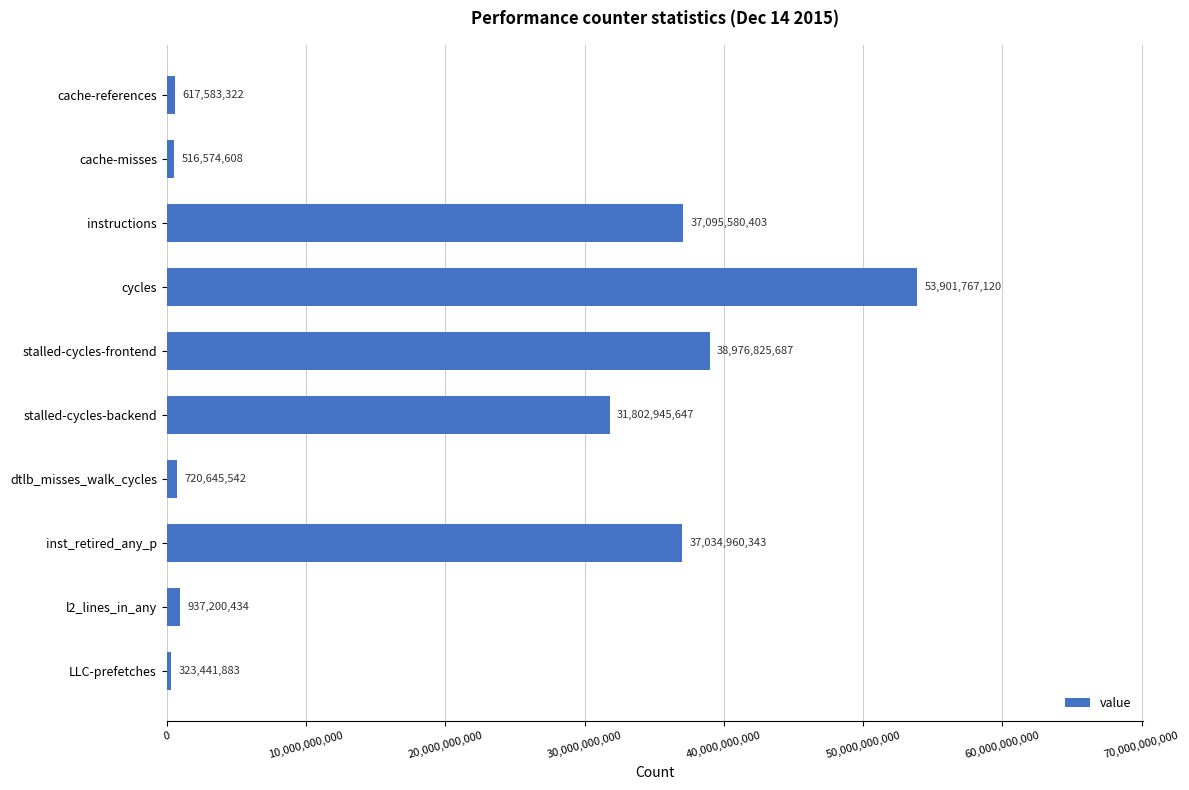

Reading bottom to top, extract all data points from this chart.

LLC-prefetches=323441883	l2_lines_in_any=937200434	inst_retired_any_p=37034960343	dtlb_misses_walk_cycles=720645542	stalled-cycles-backend=31802945647	stalled-cycles-frontend=38976825687	cycles=53901767120	instructions=37095580403	cache-misses=516574608	cache-references=617583322